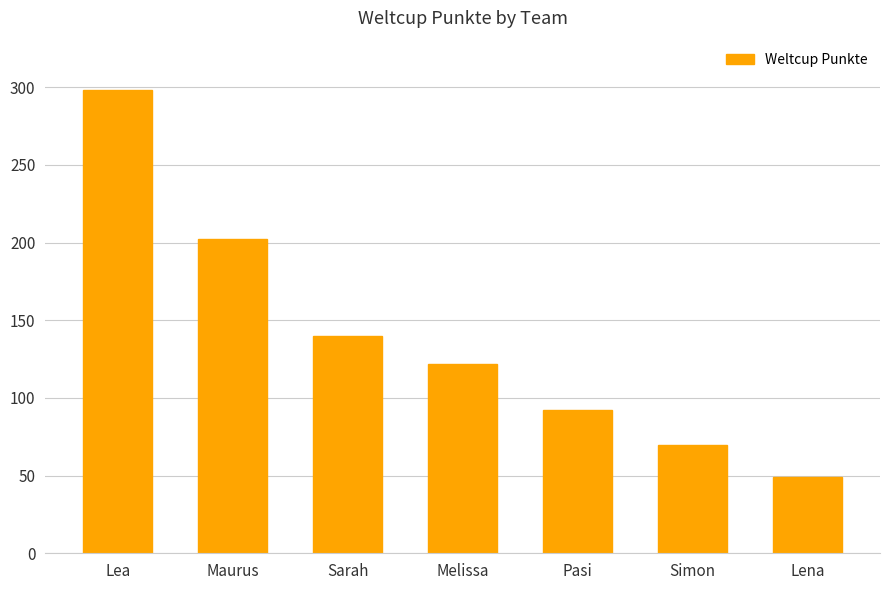

Rank the categories by value from highest to lowest.

Lea, Maurus, Sarah, Melissa, Pasi, Simon, Lena